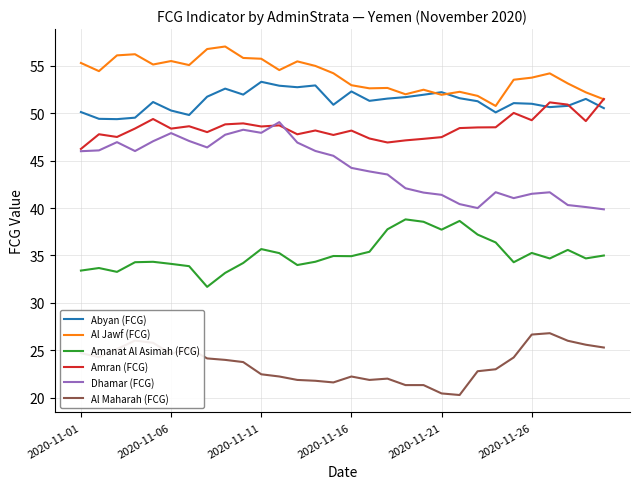

What is the lowest value of the Abyan (FCG) series?

49.4